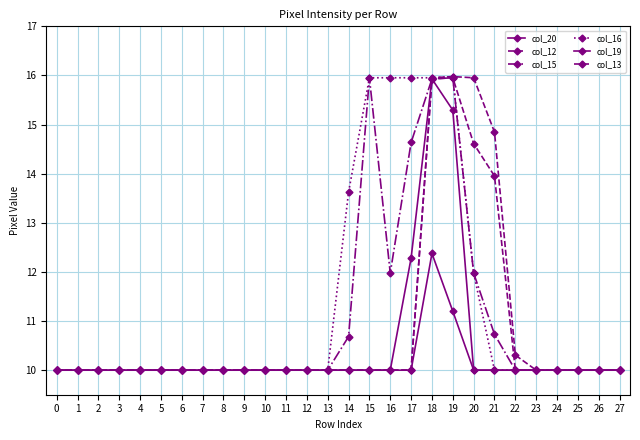

How many data points does each series have?

28